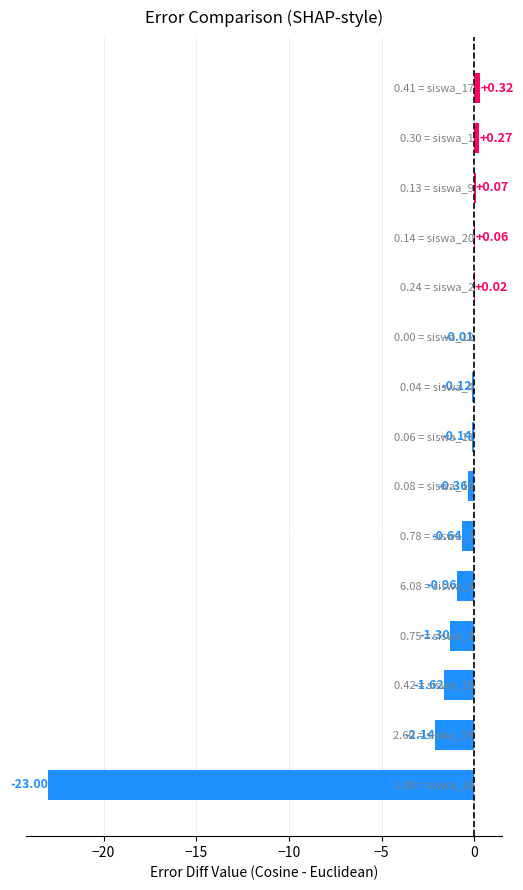

What is the sum of all values?

-29.6